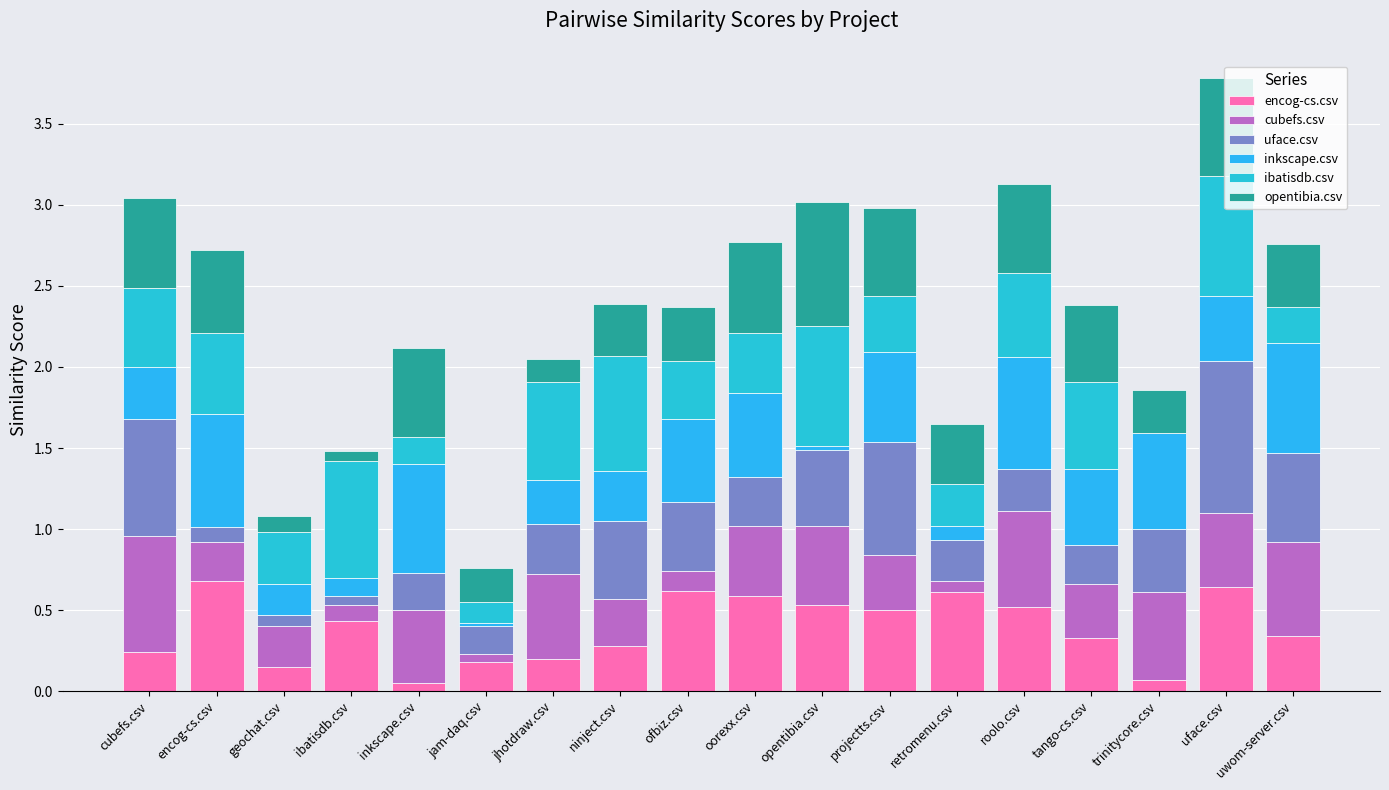

True or false: inkscape.csv has a value of 0.7 at roolo.csv.

True